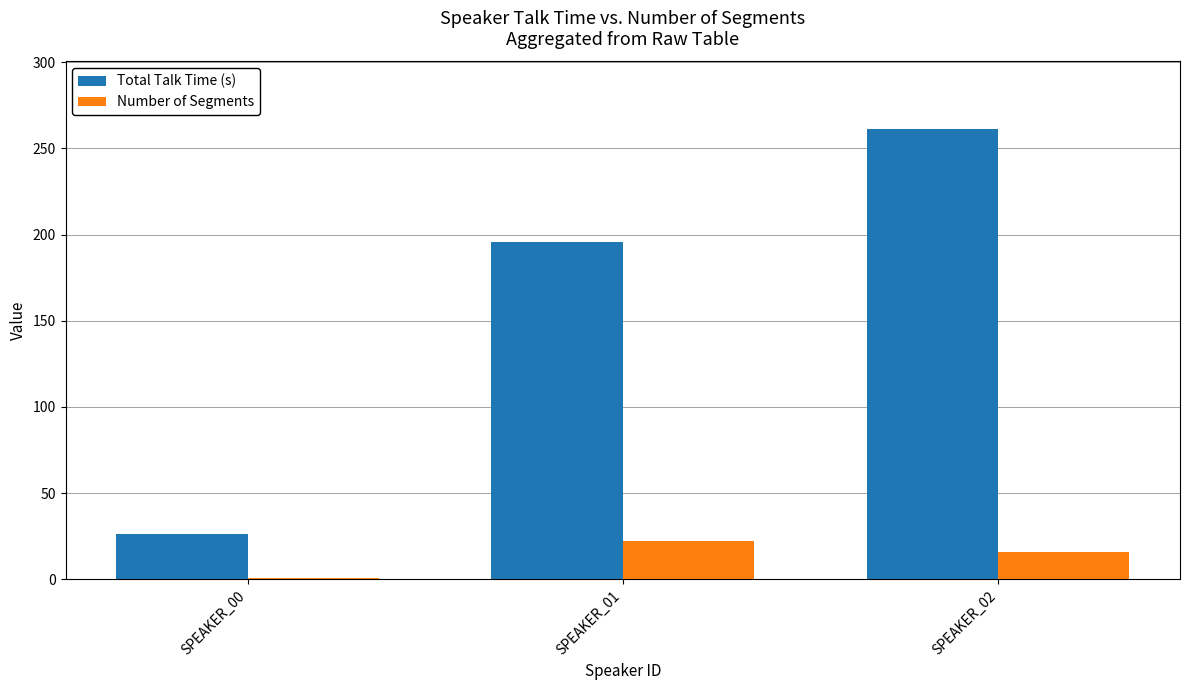

Reading left to right, list all the values displayed in this chart.

Total Talk Time (s): 26.5	195.7	261.3
Number of Segments: 1.0	22.0	16.0